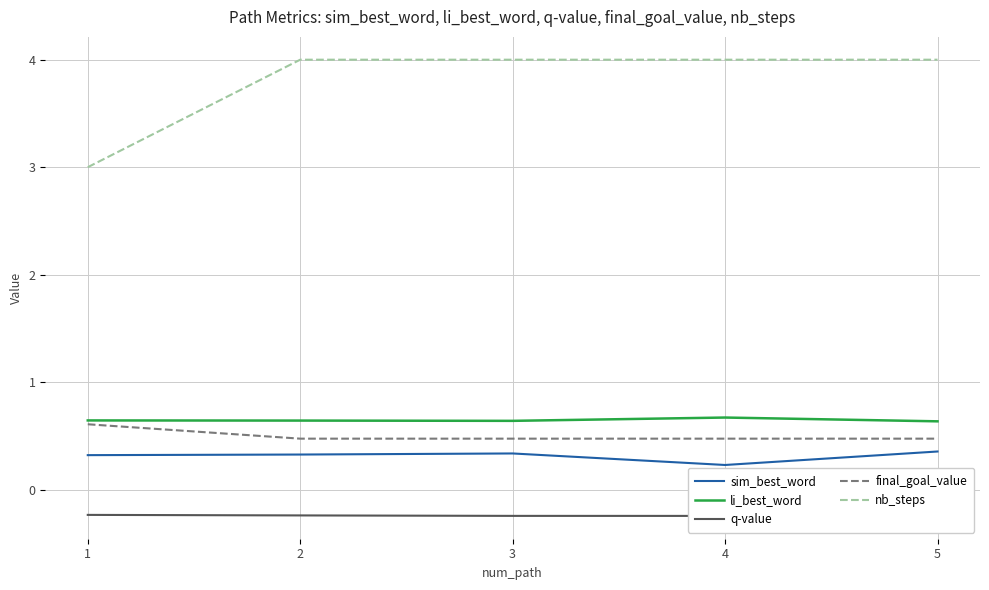

Count the sim_best_word values in the range 0 to 1.

5